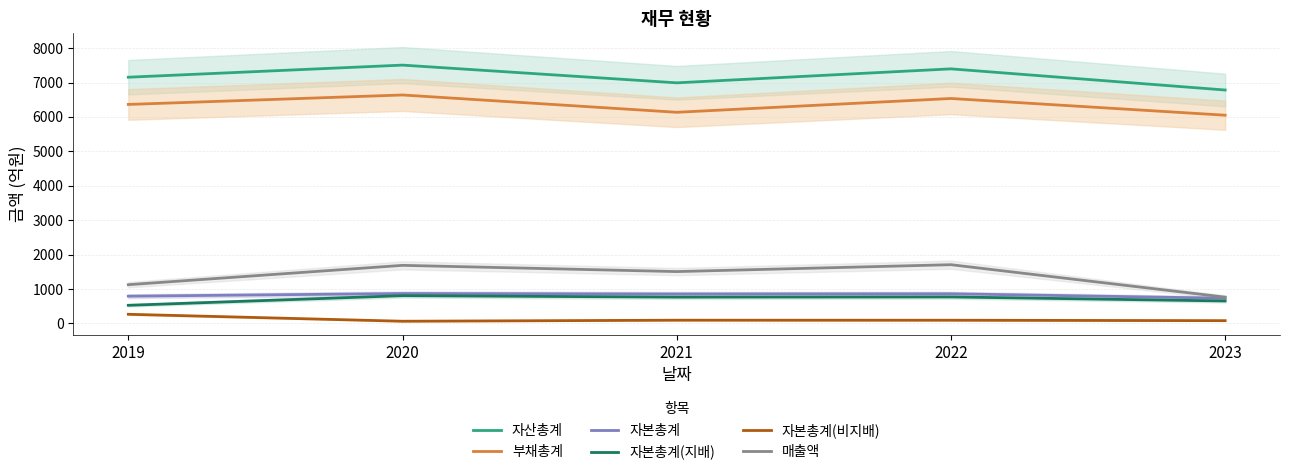

Which has a higher value, 2022 or 2019?

2022